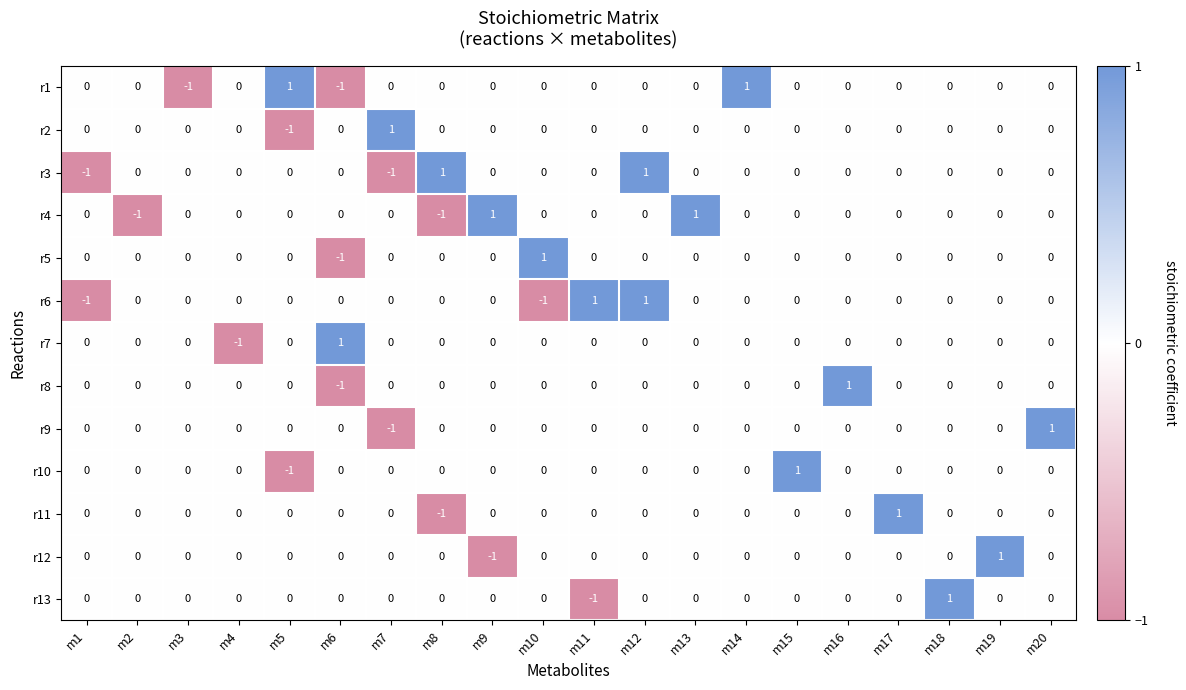

At which label does r12 reach its peak?

m19